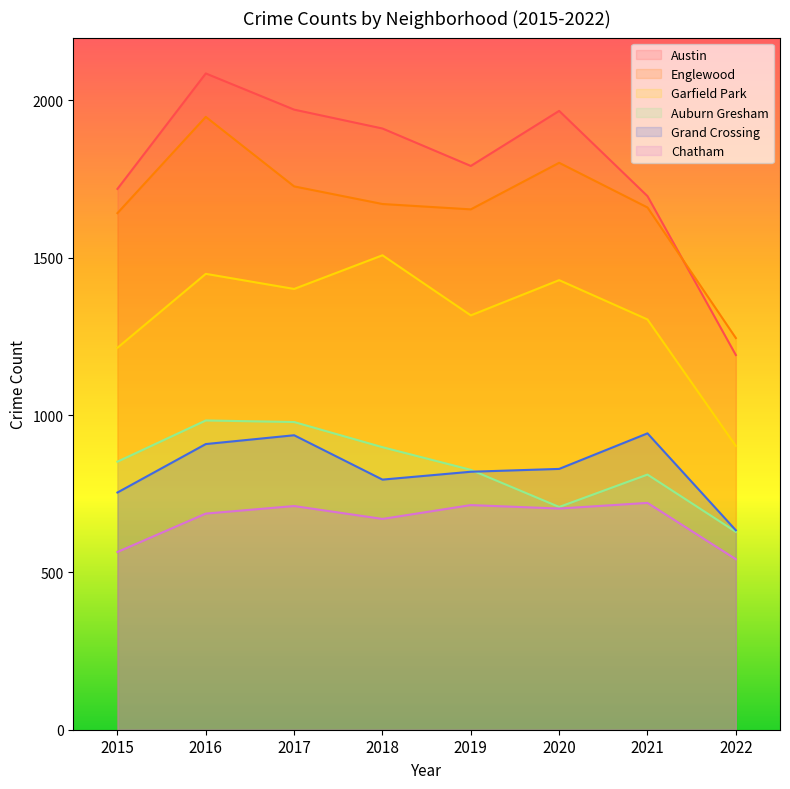

What is the value of the Auburn Gresham point at the 7th from the left?

811